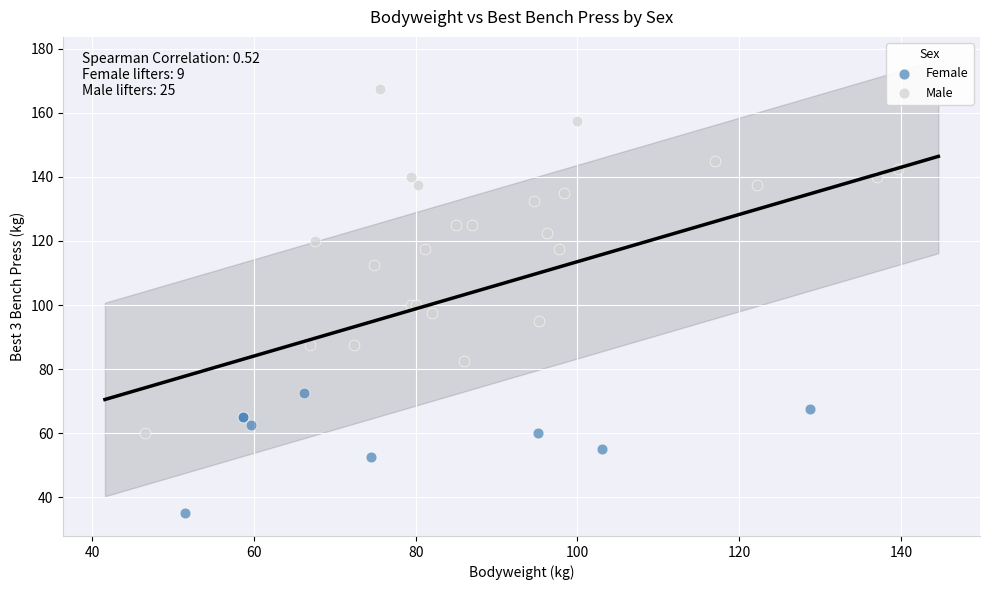

Which series has the widest spread of Y values?

Male